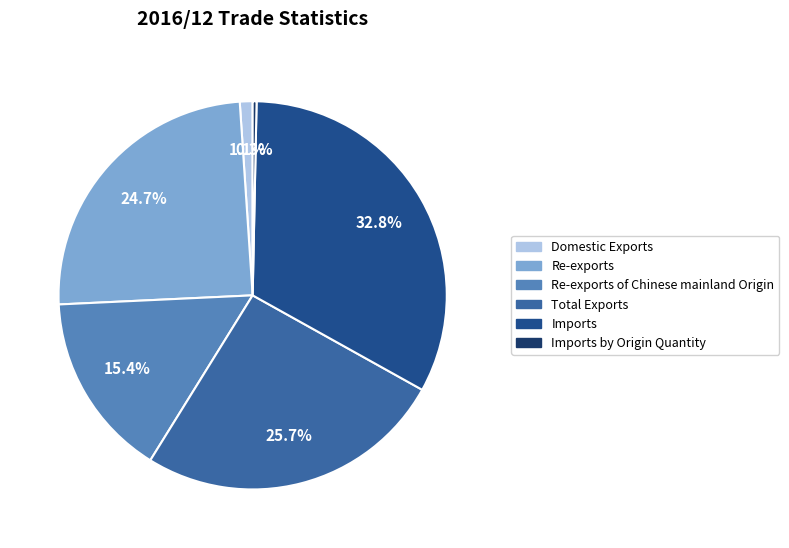

Does Imports represent more than half of the total?

No